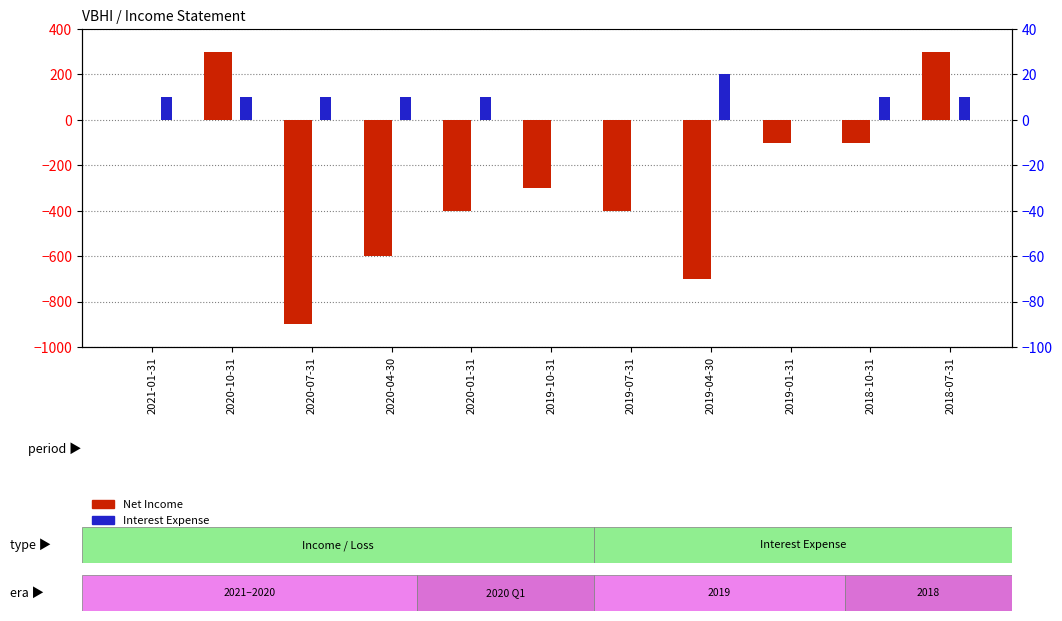

How many bars are there in each group?

2